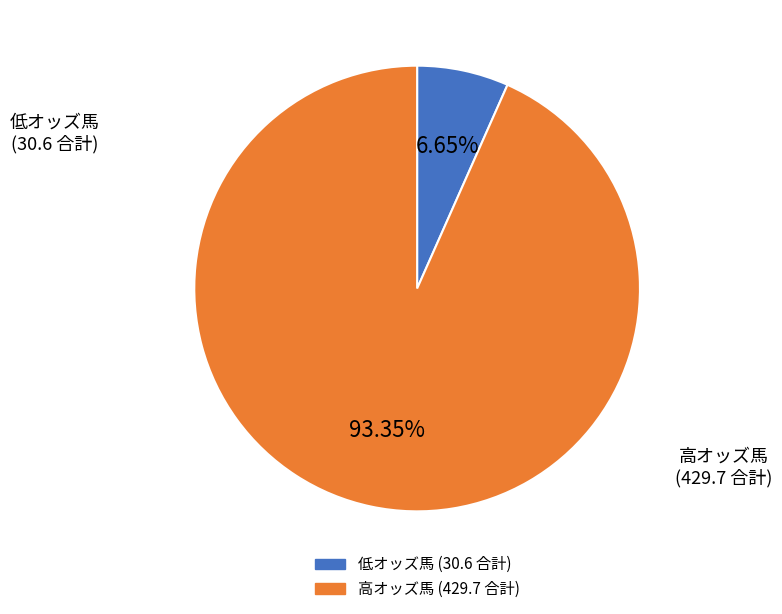

Does any single category account for the majority?

Yes